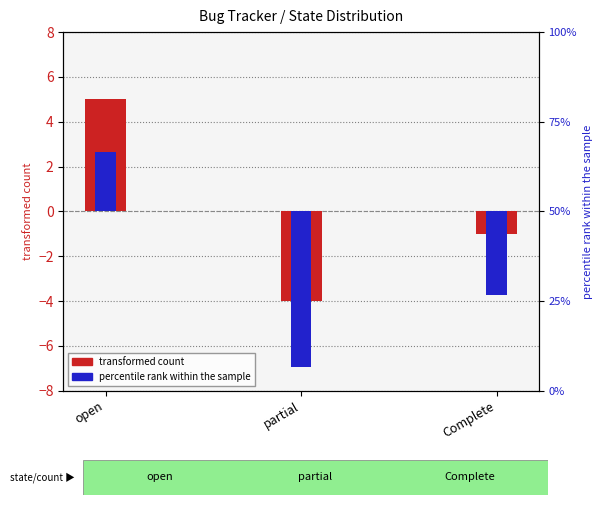

The value of transformed count at Complete is -0.6. True or false?

False